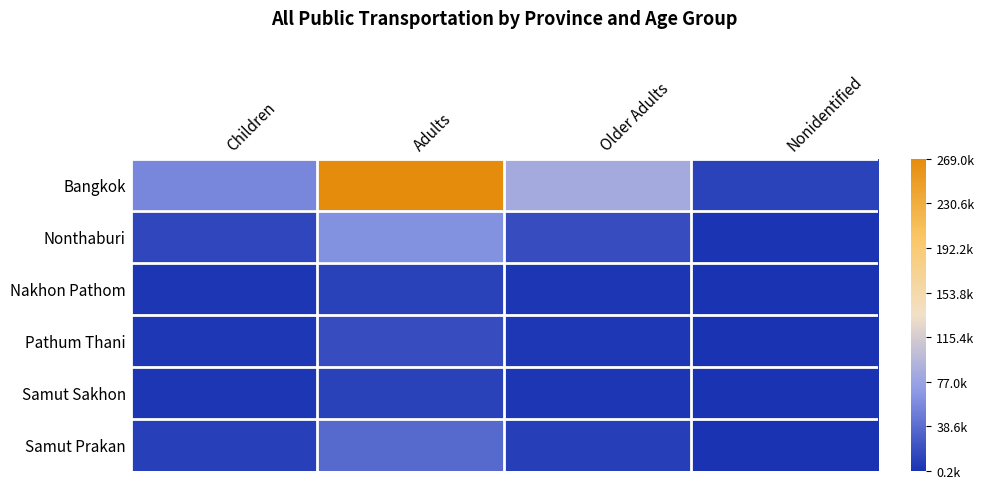

At how many categories does at least one series exceed 155934?

1